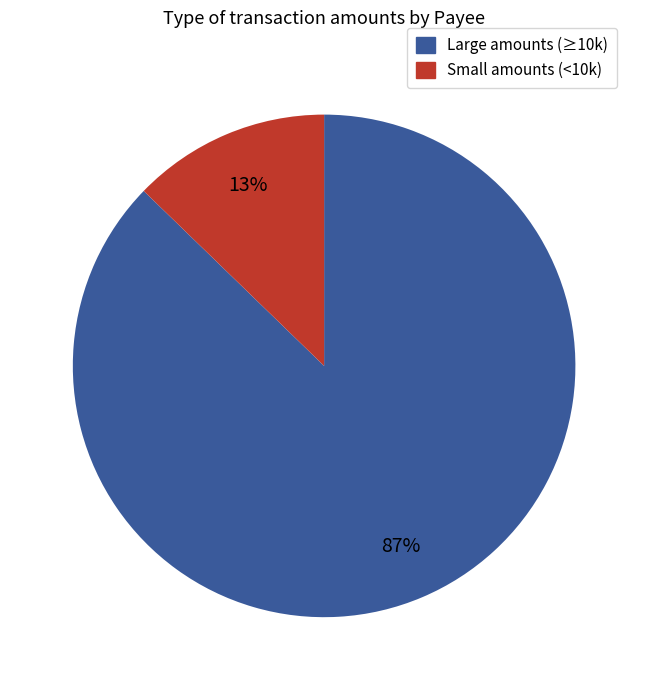

The Small amounts (<10k) slice represents 18% of the pie. True or false?

False